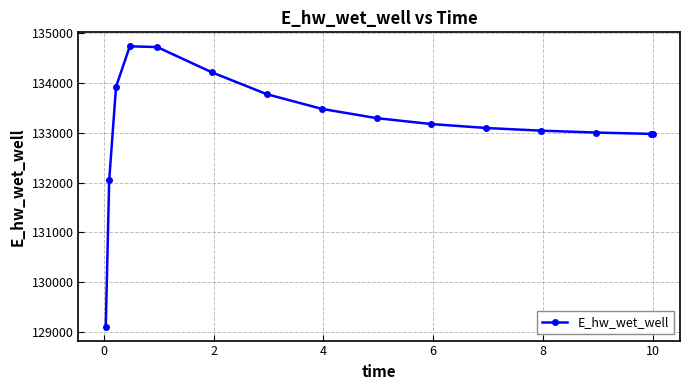

What is the sum of all values?

1997566.1